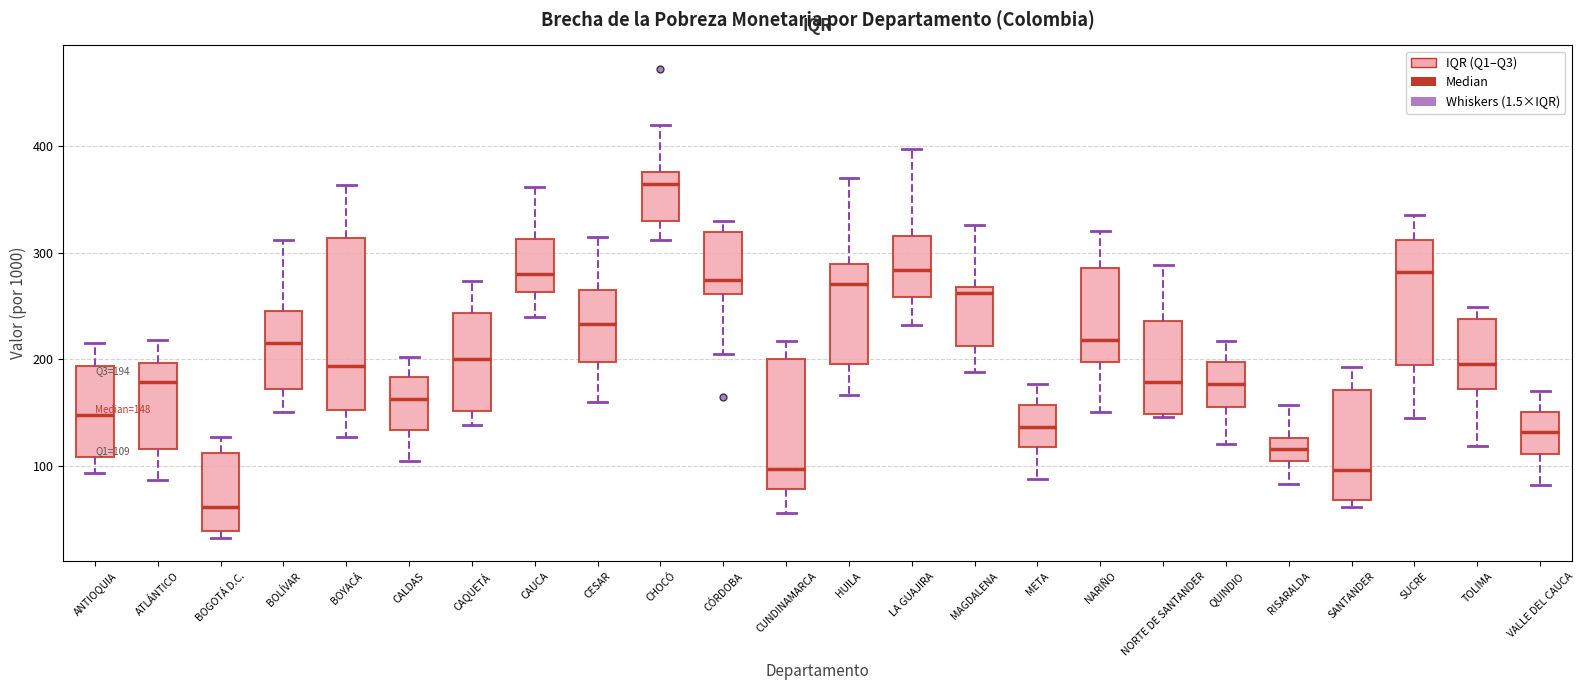

Which box has the lowest median line?

BOGOTÁ D.C.